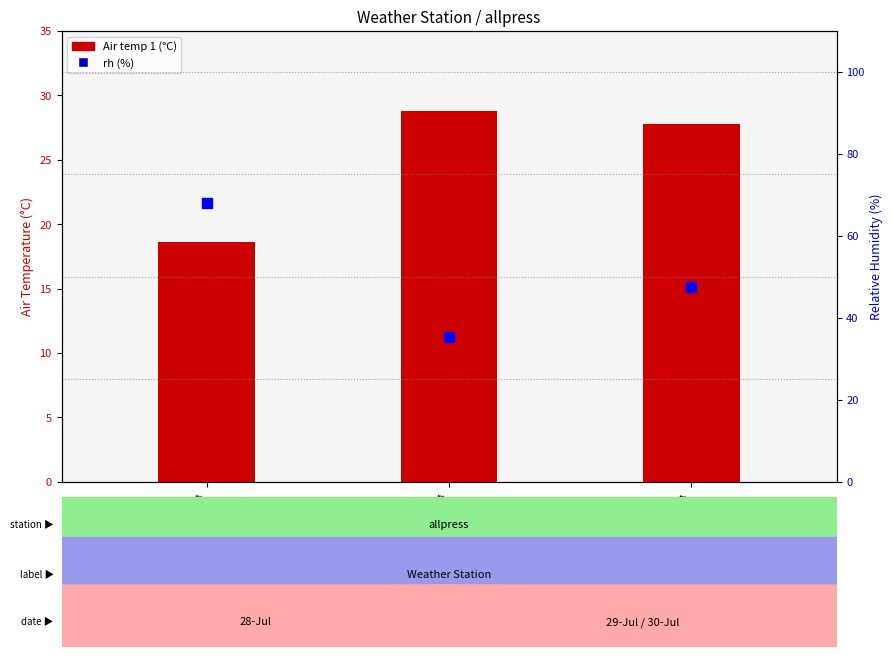

What is the total value across all series at 28-07-24?

86.7